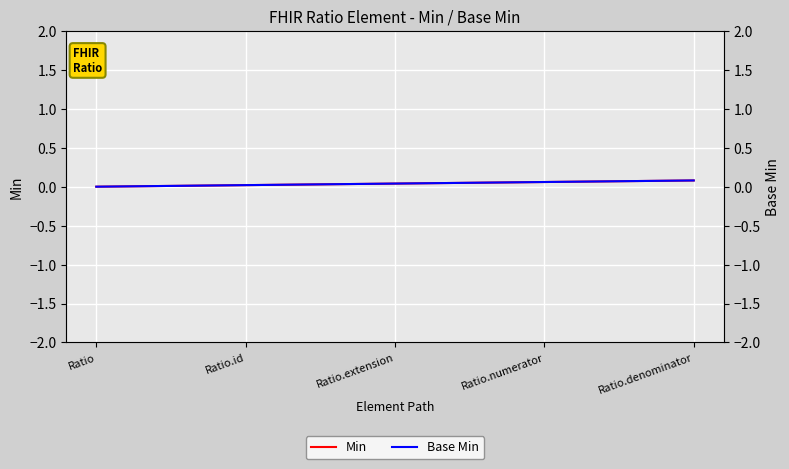

True or false: Base Min and Min intersect in this chart.

False